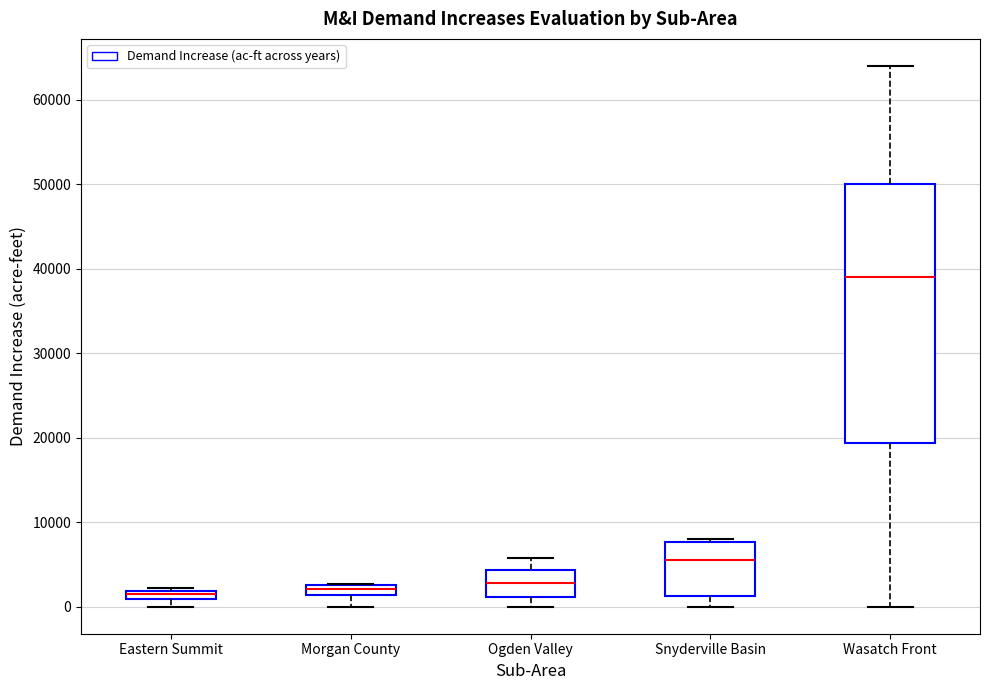

Where does the median line of the box for Morgan County sit on the y-axis? The values are not printed on the chart, so give them approximately, as read against the axis.

2000